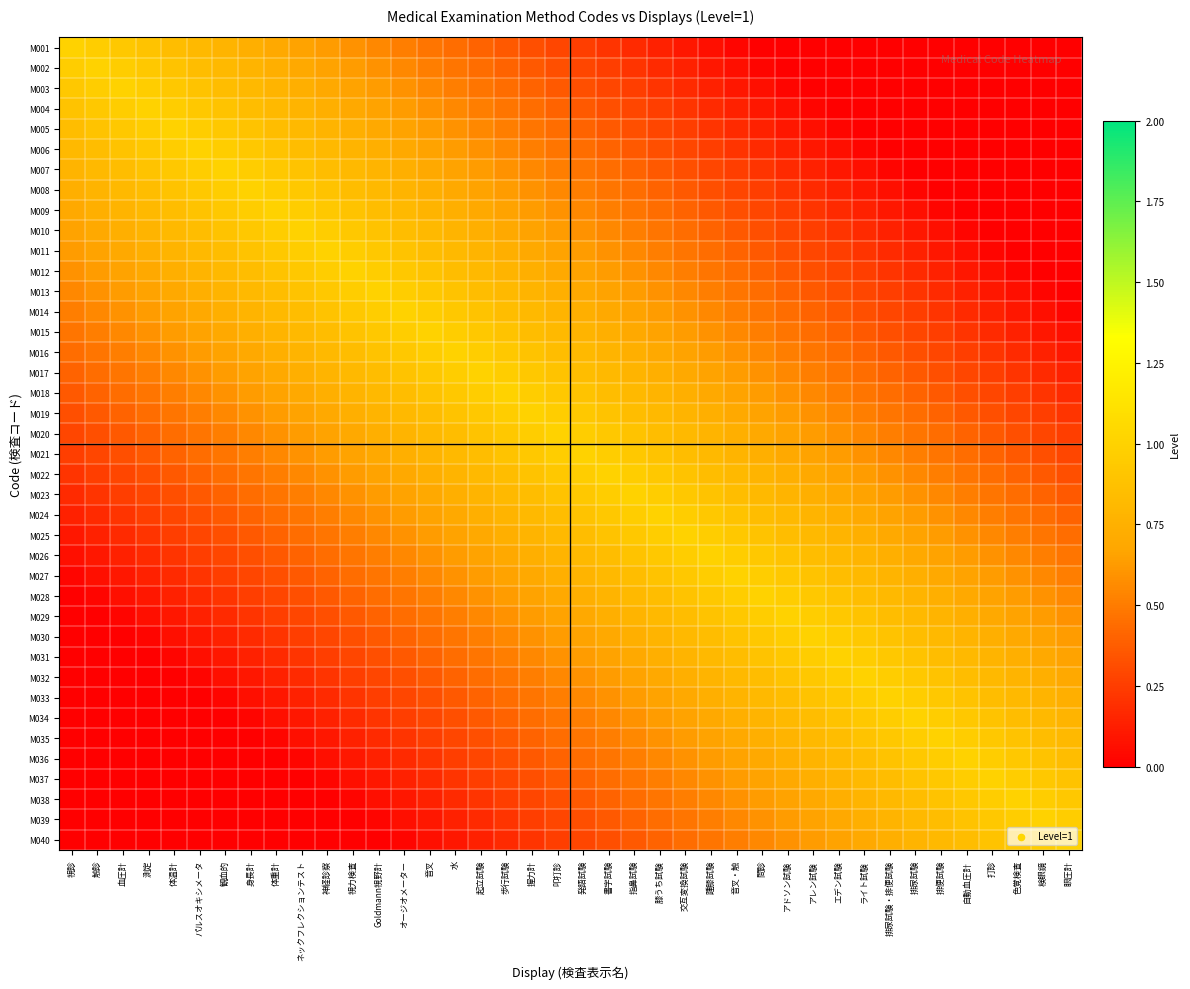

List the series in order of their peak value, lowest first.

M001, M002, M003, M004, M005, M006, M007, M008, M009, M010, M011, M012, M013, M014, M015, M016, M017, M018, M019, M020, M021, M022, M023, M024, M025, M026, M027, M028, M029, M030, M031, M032, M033, M034, M035, M036, M037, M038, M039, M040